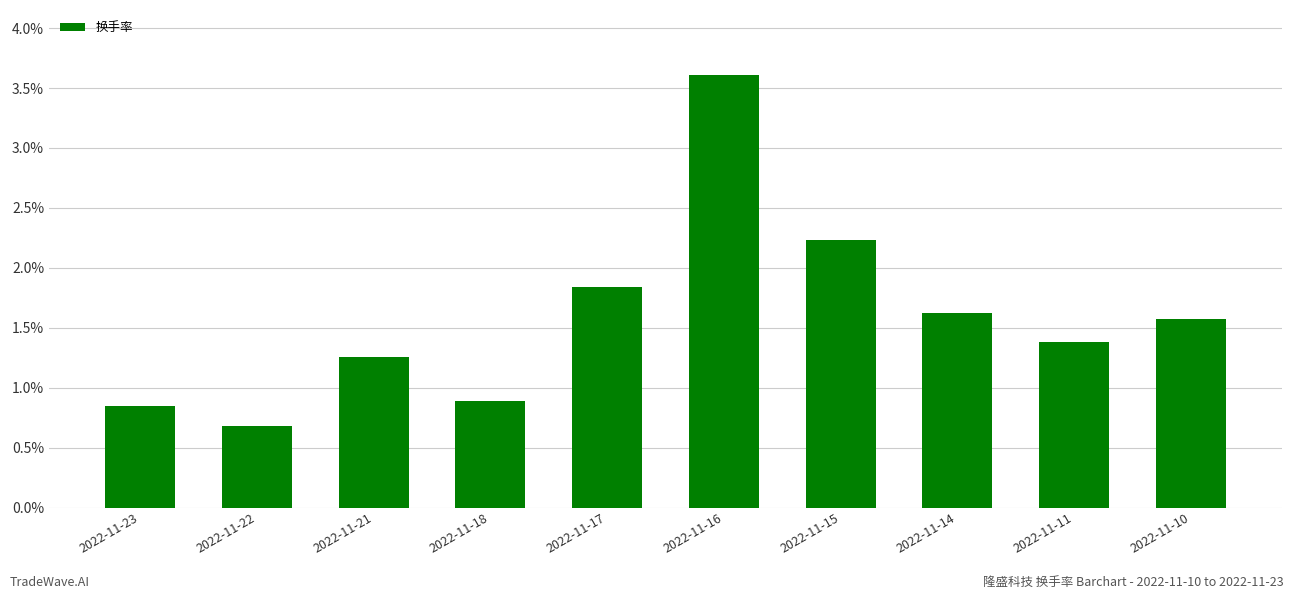

What is the value of the 2nd bar from the left?

0.7